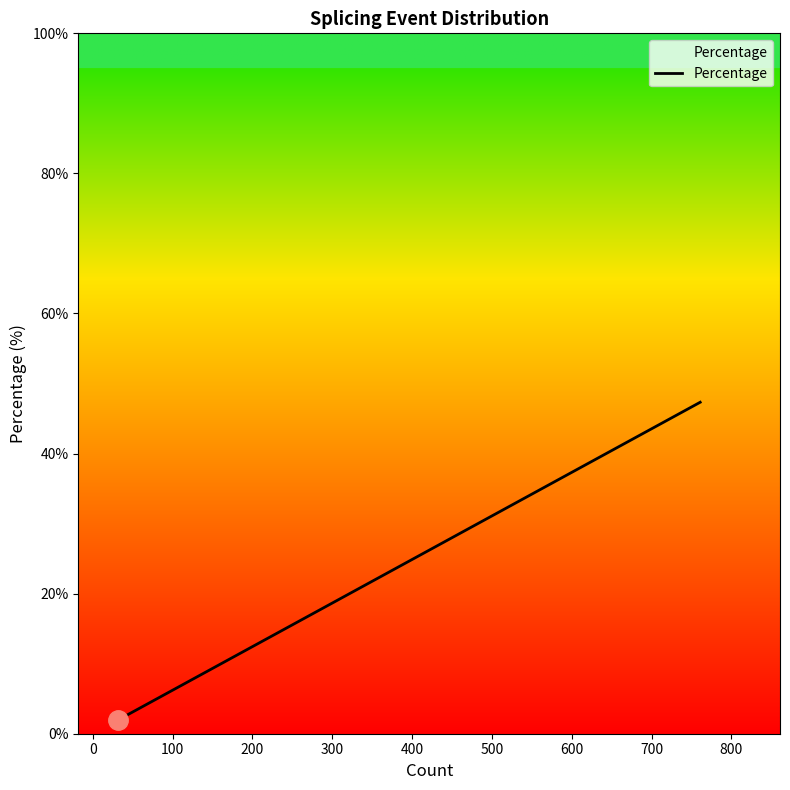

What is the difference between the maximum and minimum values?

45.3